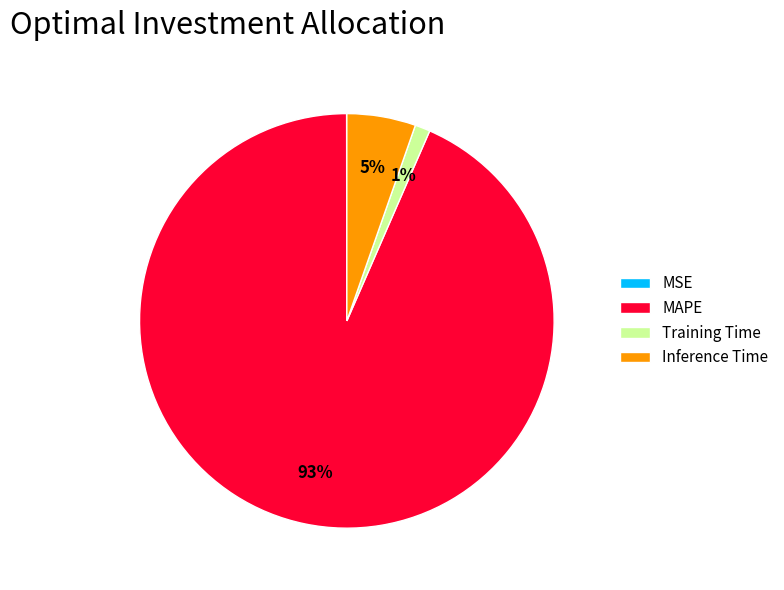

To the nearest percent, what percentage of the pie is Training Time?

1%